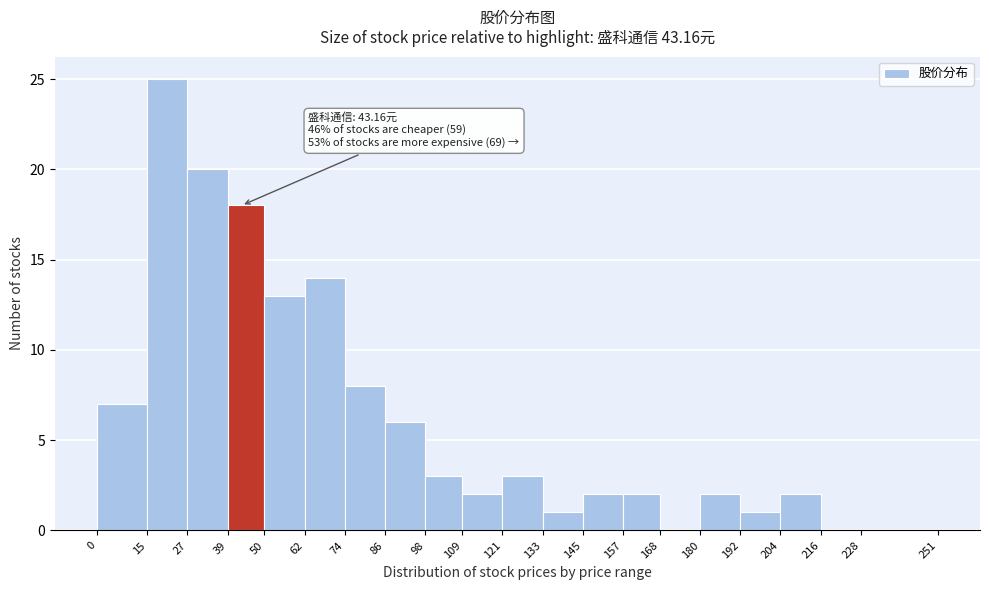

Which range on the x-axis has the tallest bar?

15 to 27